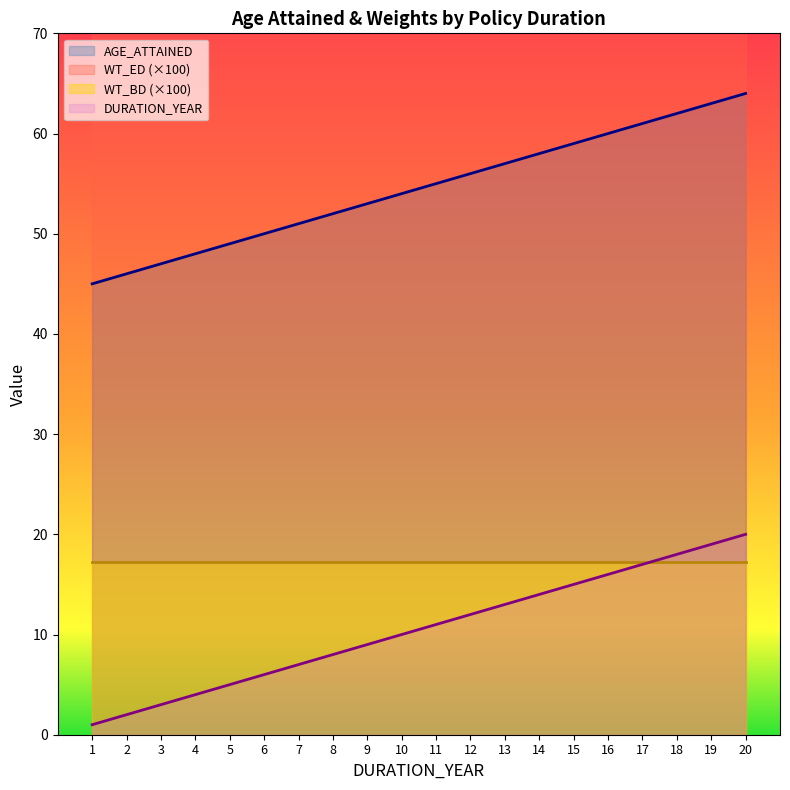

At which label does DURATION_YEAR reach its minimum?

1